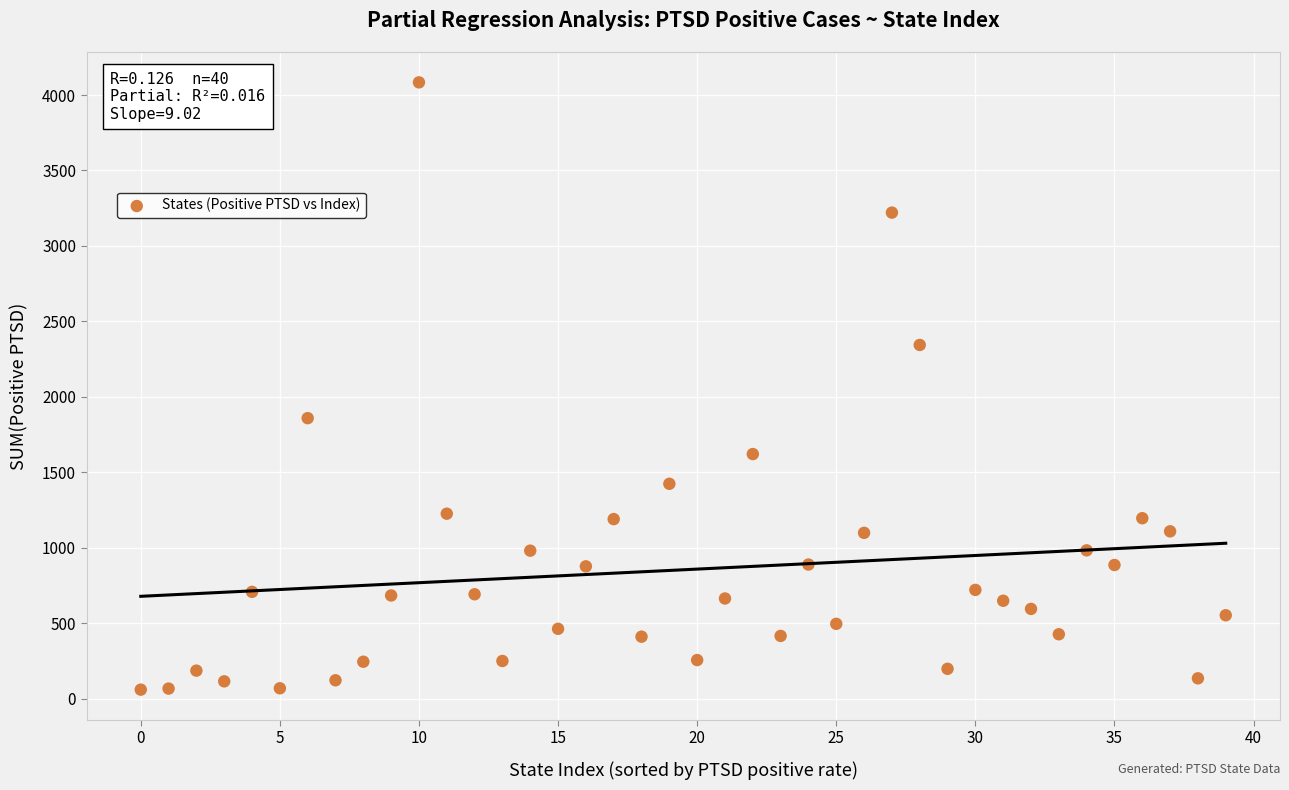

What Y value in the scatter plot is closest to 2072?

1859